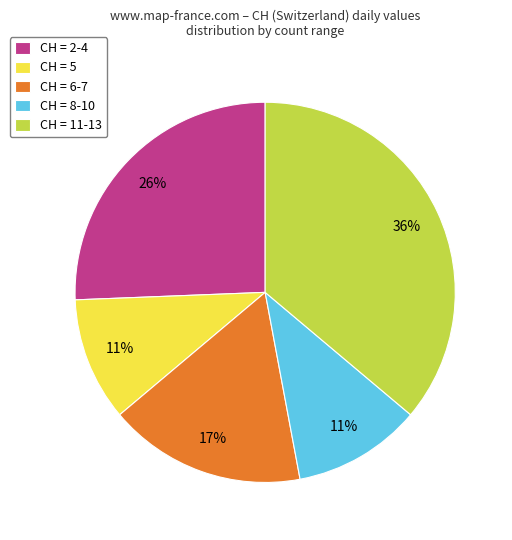

How many slices are in this pie chart?

5